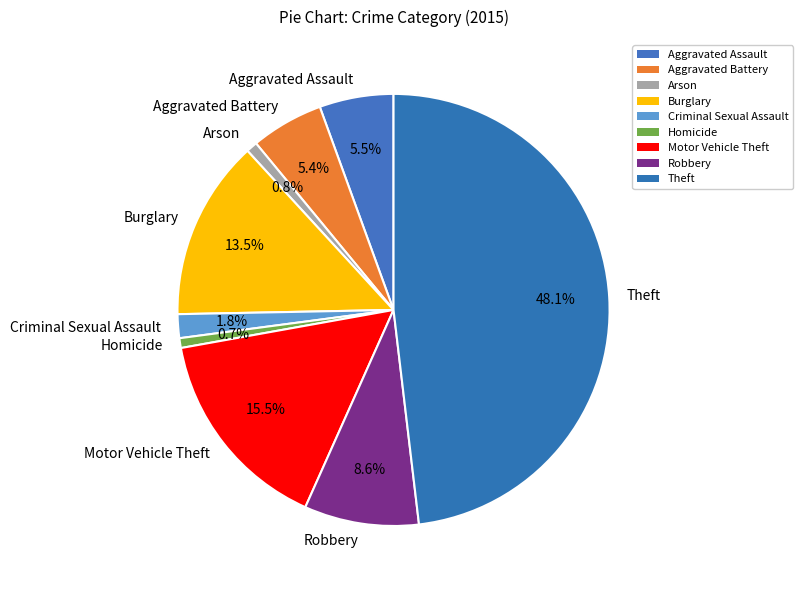

Does Homicide account for over 50% of the chart?

No